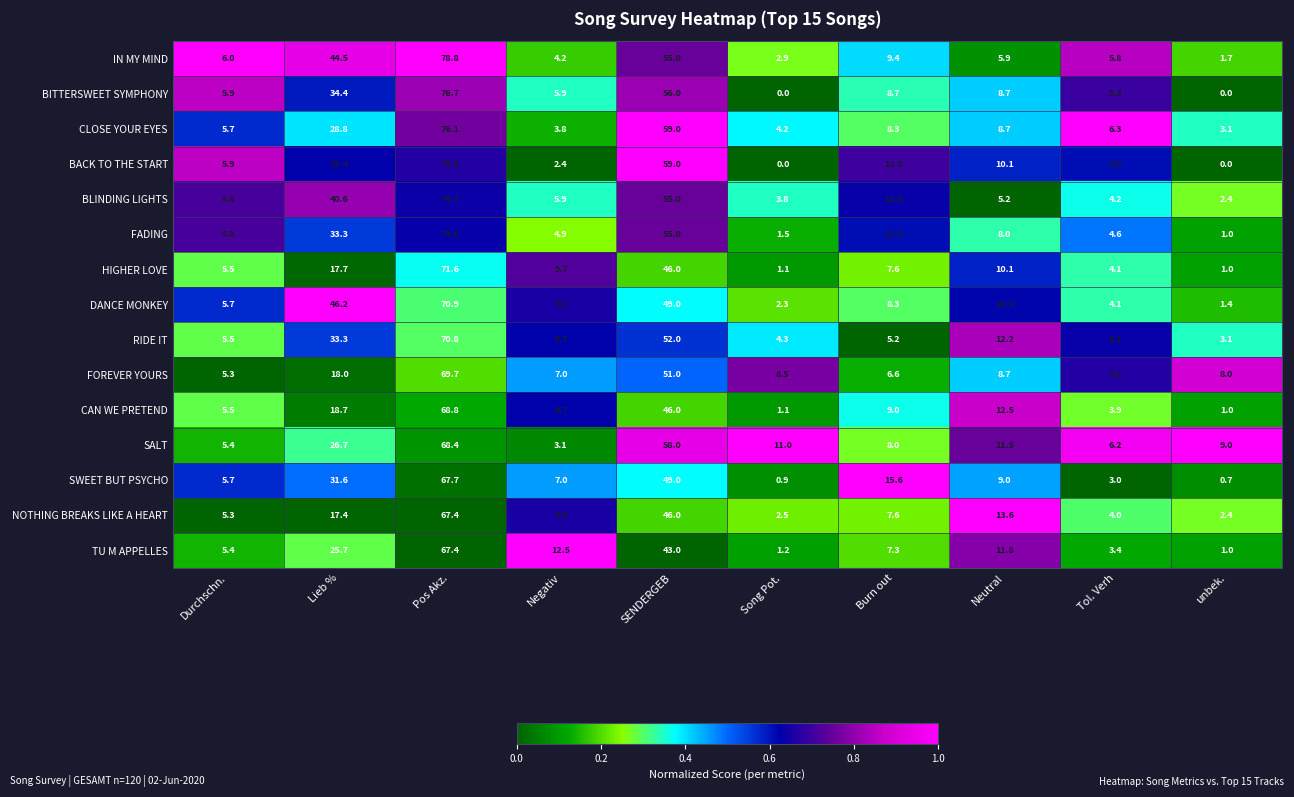

List the labels in order of SWEET BUT PSYCHO value, smallest first.

unbek., Song Pot., Tol. Verh, Durchschn., Negativ, Neutral, Burn out, Lieb %, SENDERGEB, Pos Akz.